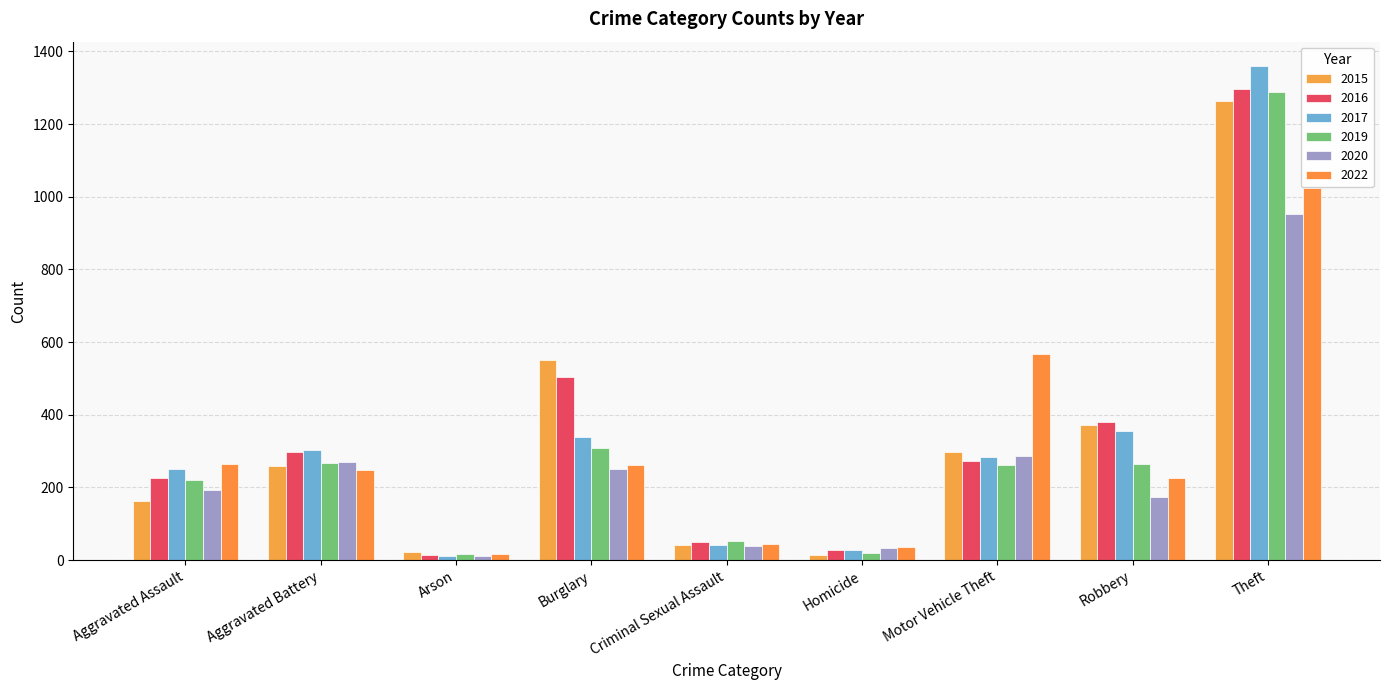

What is the total value across all series at Robbery?

1773